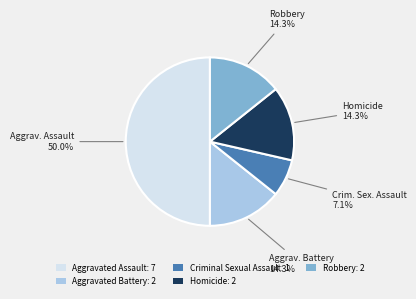

Between Criminal Sexual Assault: 1 and Robbery: 2, which is larger?

Robbery: 2